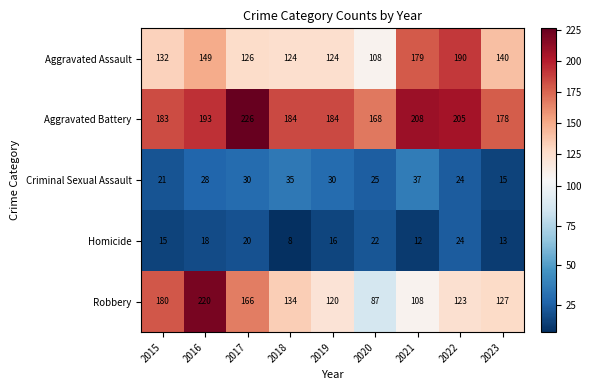

Which series has the largest range (max minus min)?

Robbery